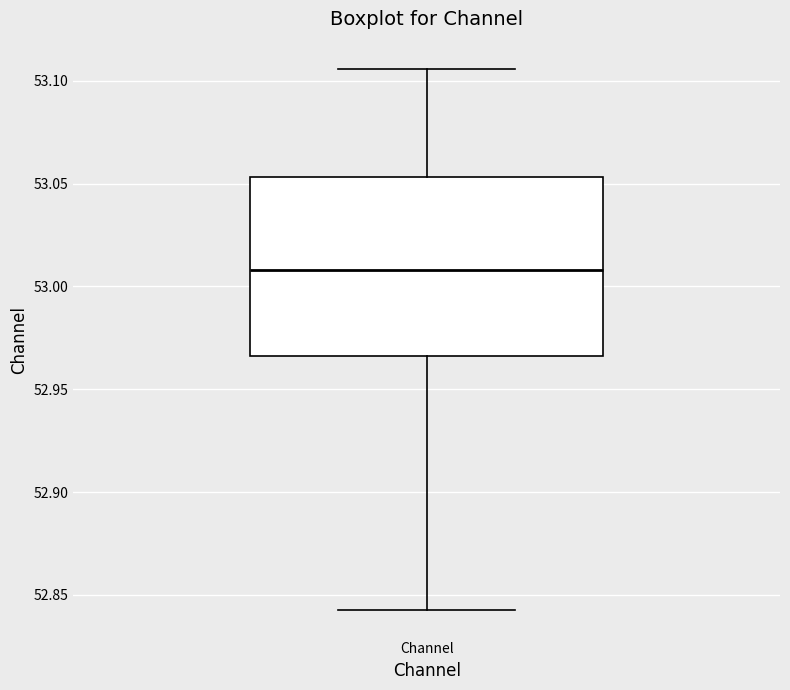

Transcribe this box plot: give where the median line is, the range the box spans, and where the two whiskers end, as read against the y-axis. The values are not printed on the chart, so give them approximately, as read against the axis.

median 53.010, box 52.965 to 53.055, whiskers 52.840 to 53.105